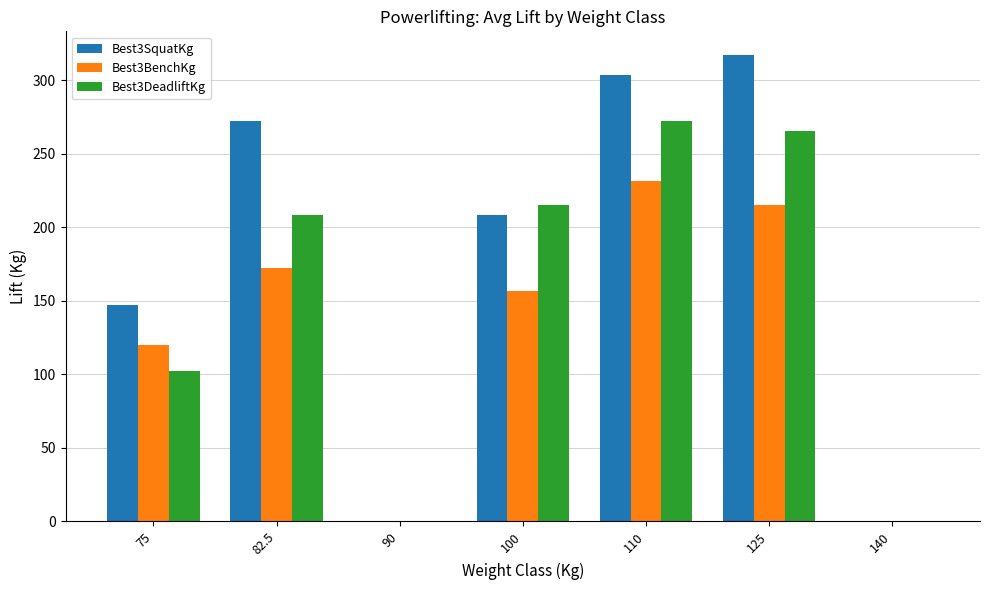

What is the sum of all Best3SquatKg values?

1249.7